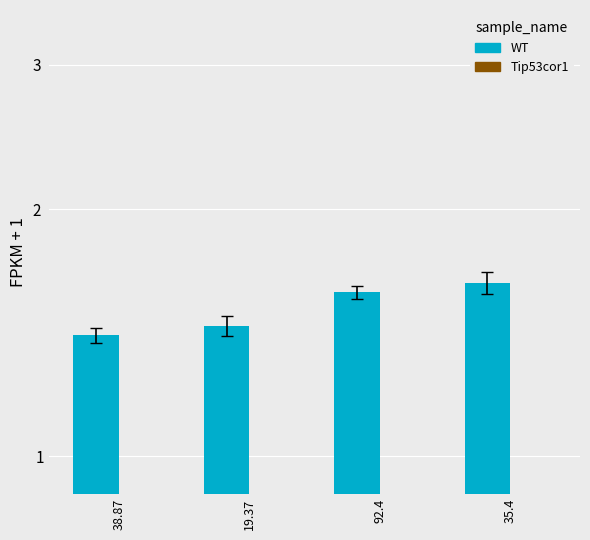

What is the sum of all WT values?

6.1